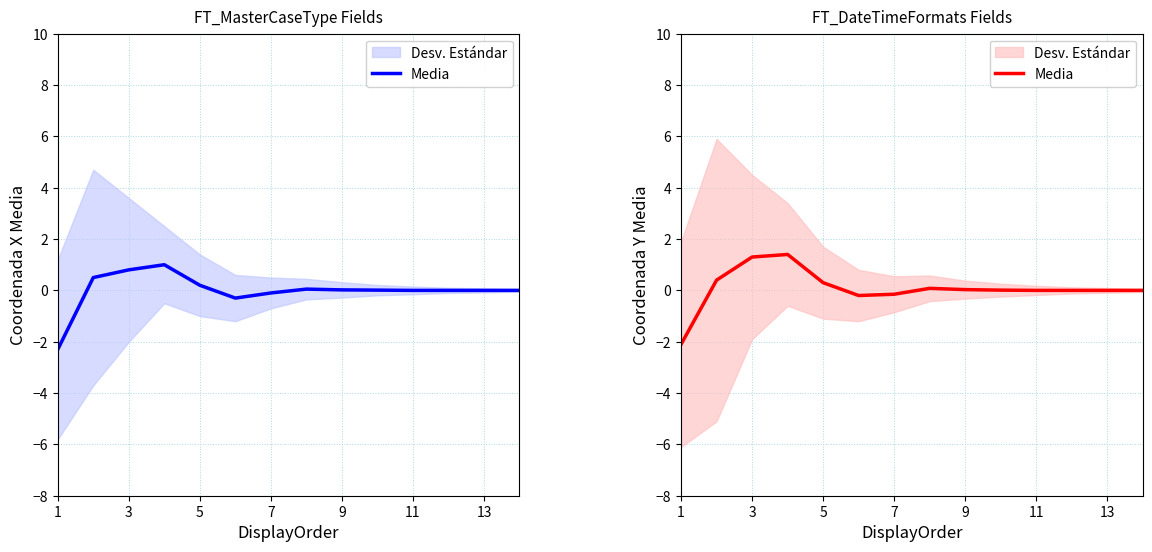

How many interior local valleys (lower than both neighbors) does the data have?

1